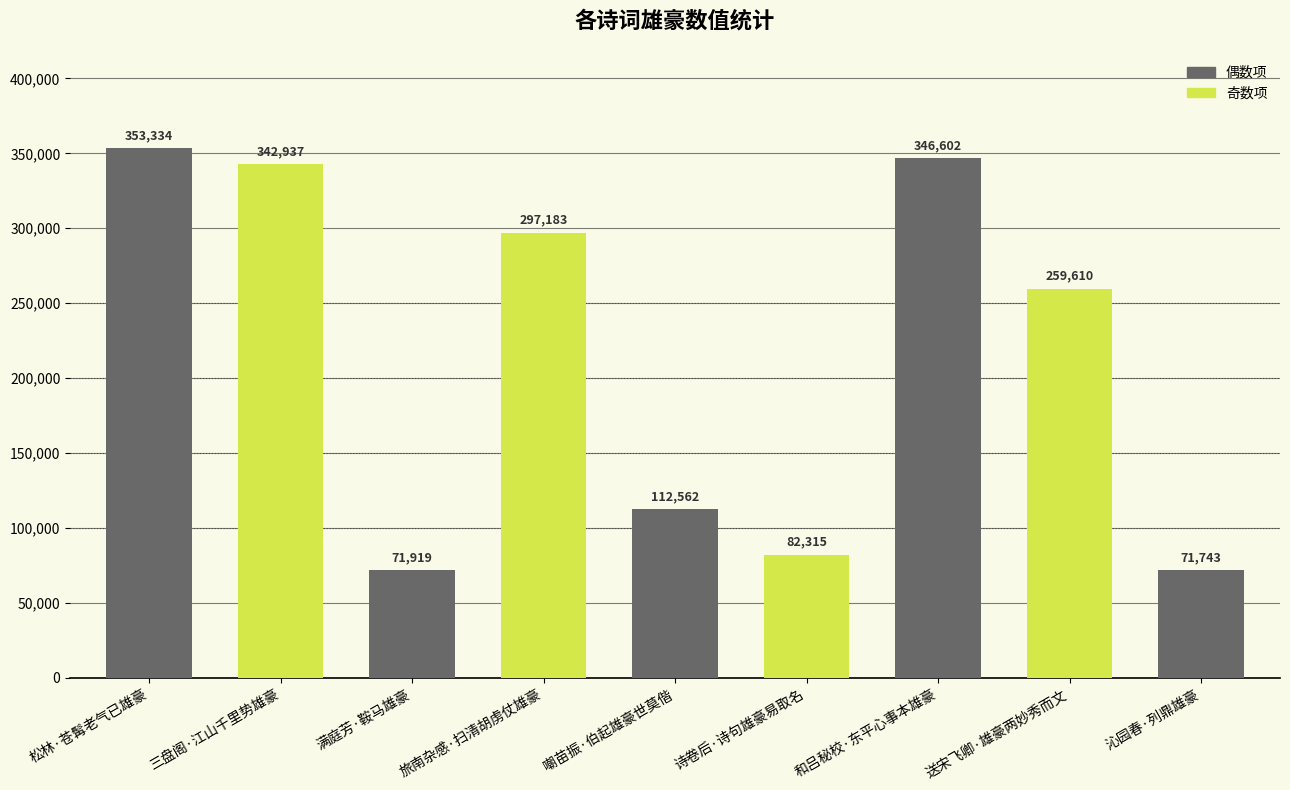

Reading left to right, list all the values displayed in this chart.

松林·苍髯老气已雄豪=353334	三盘阁·江山千里势雄豪=342937	满庭芳·鞍马雄豪=71919	旅南杂感·扫清胡虏仗雄豪=297183	嘲苗振·伯起雄豪世莫偕=112562	诗卷后·诗句雄豪易取名=82315	和吕秘校·东平心事本雄豪=346602	送宋飞卿·雄豪两妙秀而文=259610	沁园春·列鼎雄豪=71743